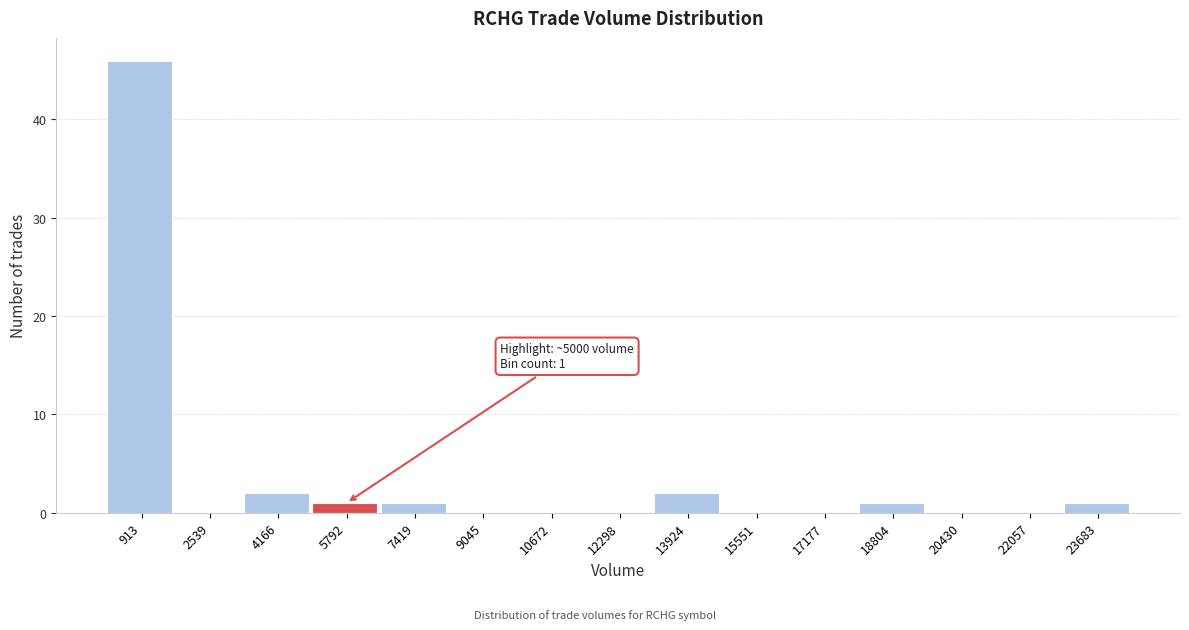

Over which range of the x-axis is the bar tallest?

200 to 1800